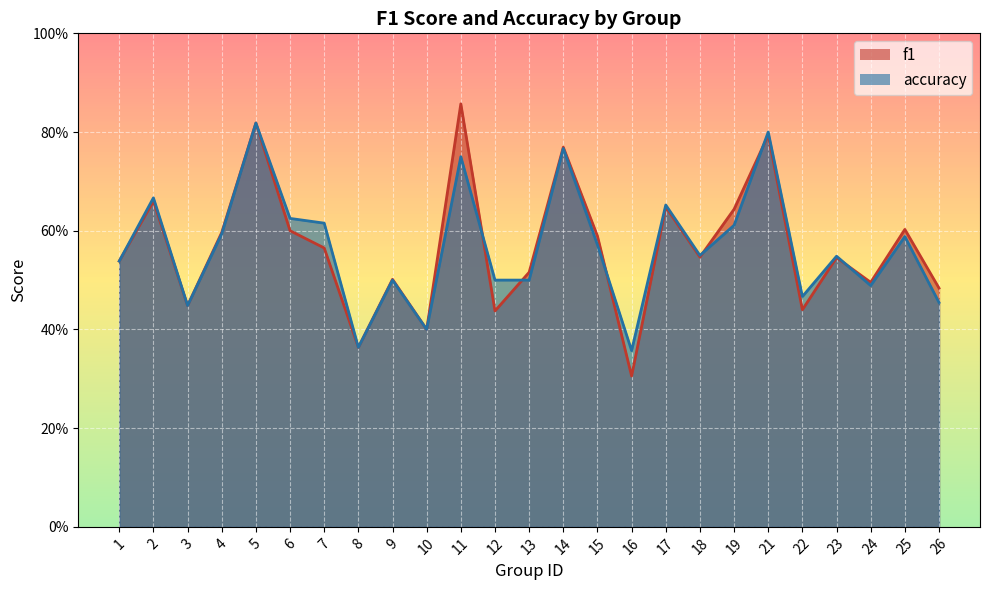

Between 9 and 17, which is larger?

17